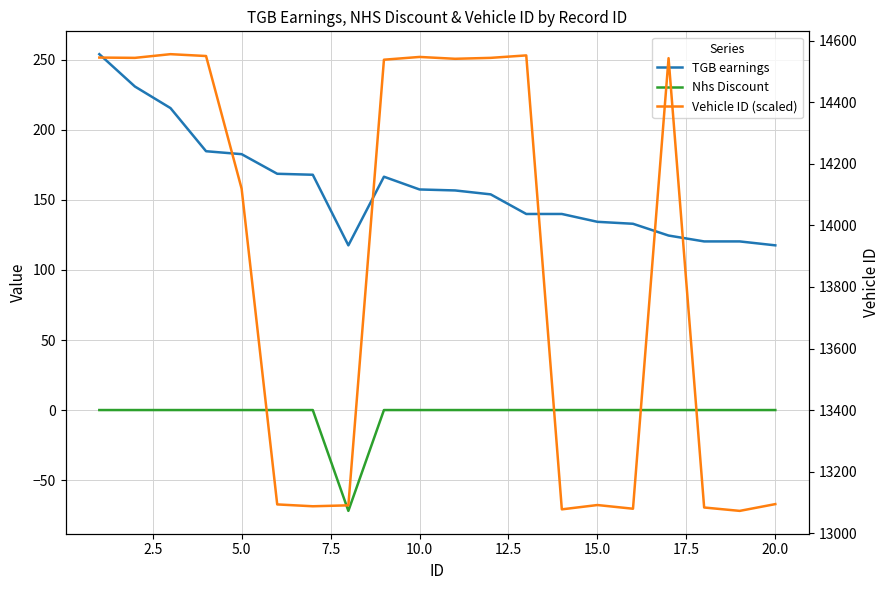

True or false: Nhs Discount has a value of 25.4 at 7.5.

False